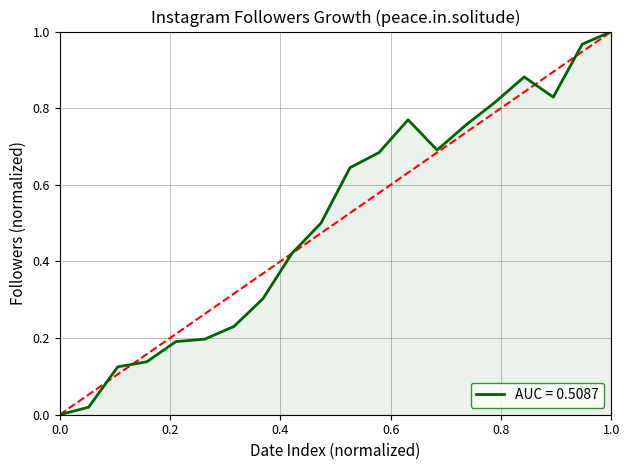

How many categories are shown in the chart?

20